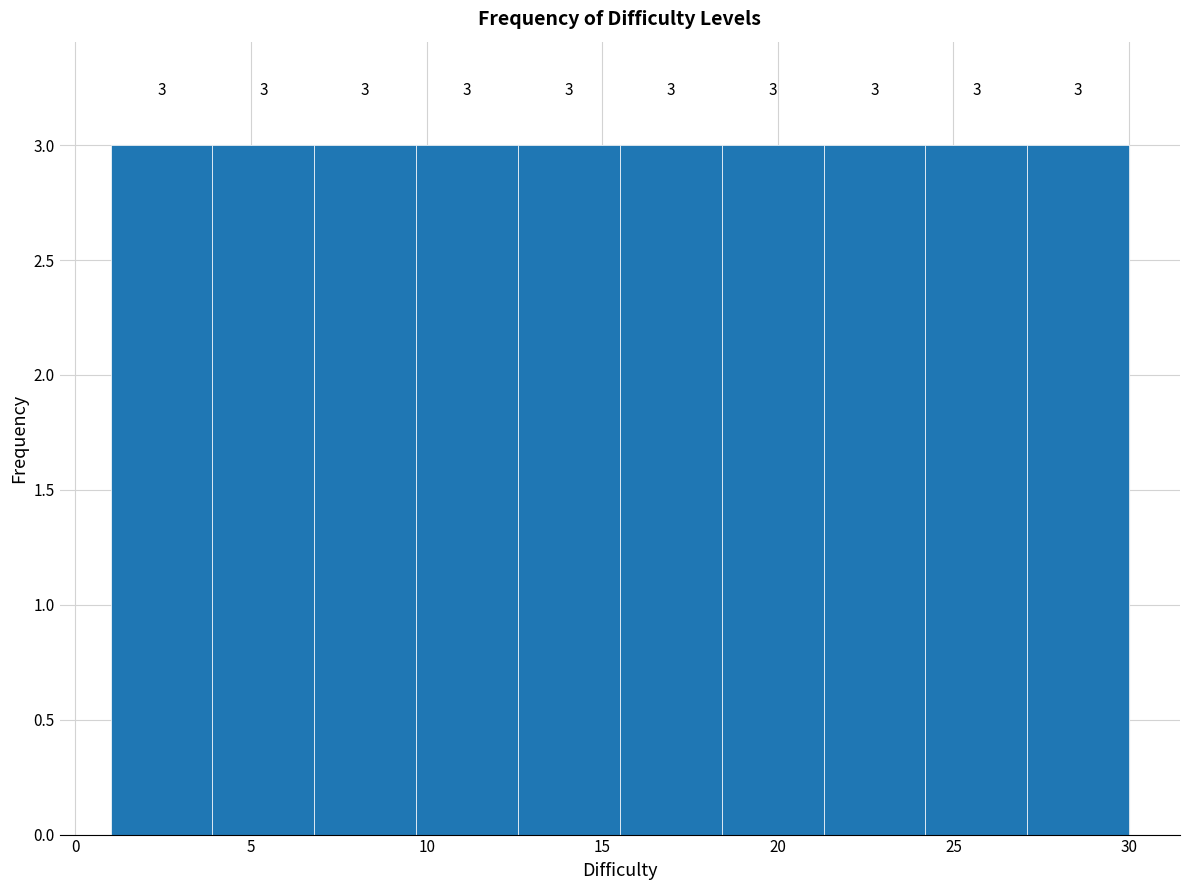

Reading left to right, transcribe this chart: for each bar, give the range it covers on the x-axis and its height. The bar edges are not printed on the chart, so give them approximately, as read against the axis.

1.0 to 3.9: 3
3.9 to 6.8: 3
6.8 to 9.7: 3
9.7 to 12.6: 3
12.6 to 15.5: 3
15.5 to 18.4: 3
18.4 to 21.3: 3
21.3 to 24.2: 3
24.2 to 27.1: 3
27.1 to 30.0: 3